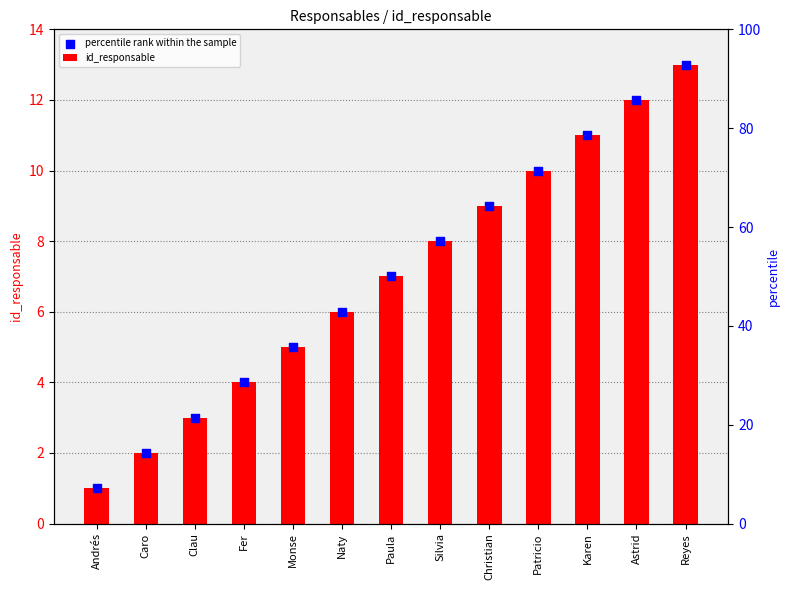

What are all the series names shown in the legend?

id_responsable, percentile rank within the sample